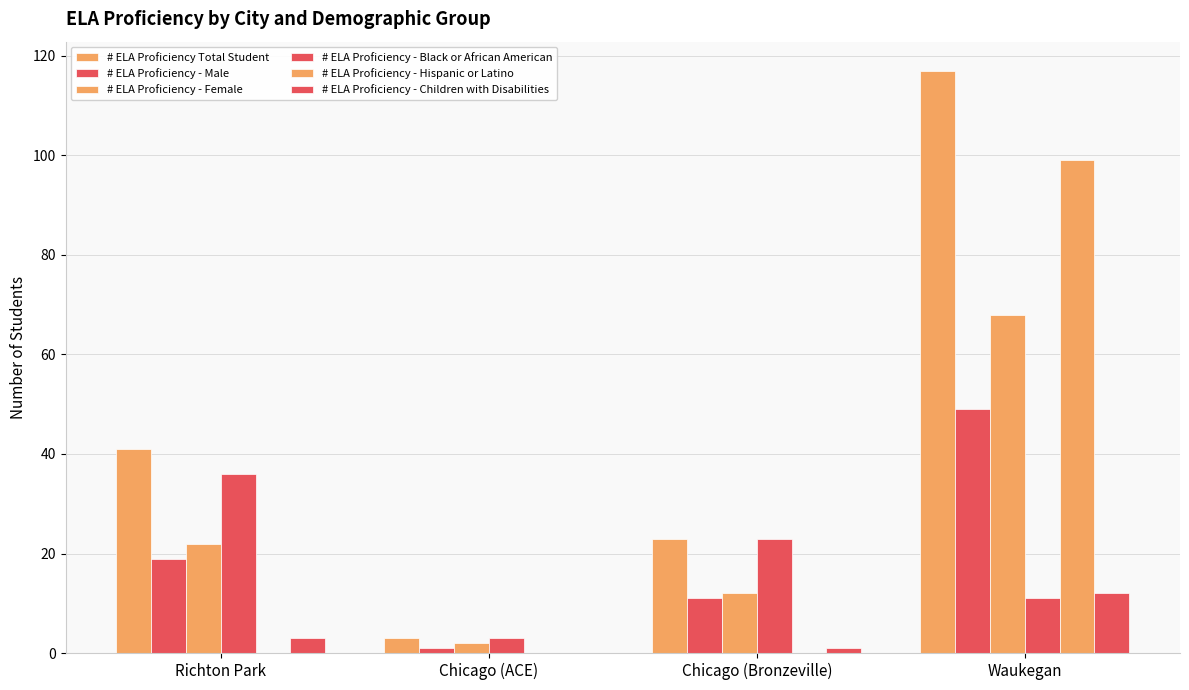

What is the sum of all # ELA Proficiency - Black or African American values?

73